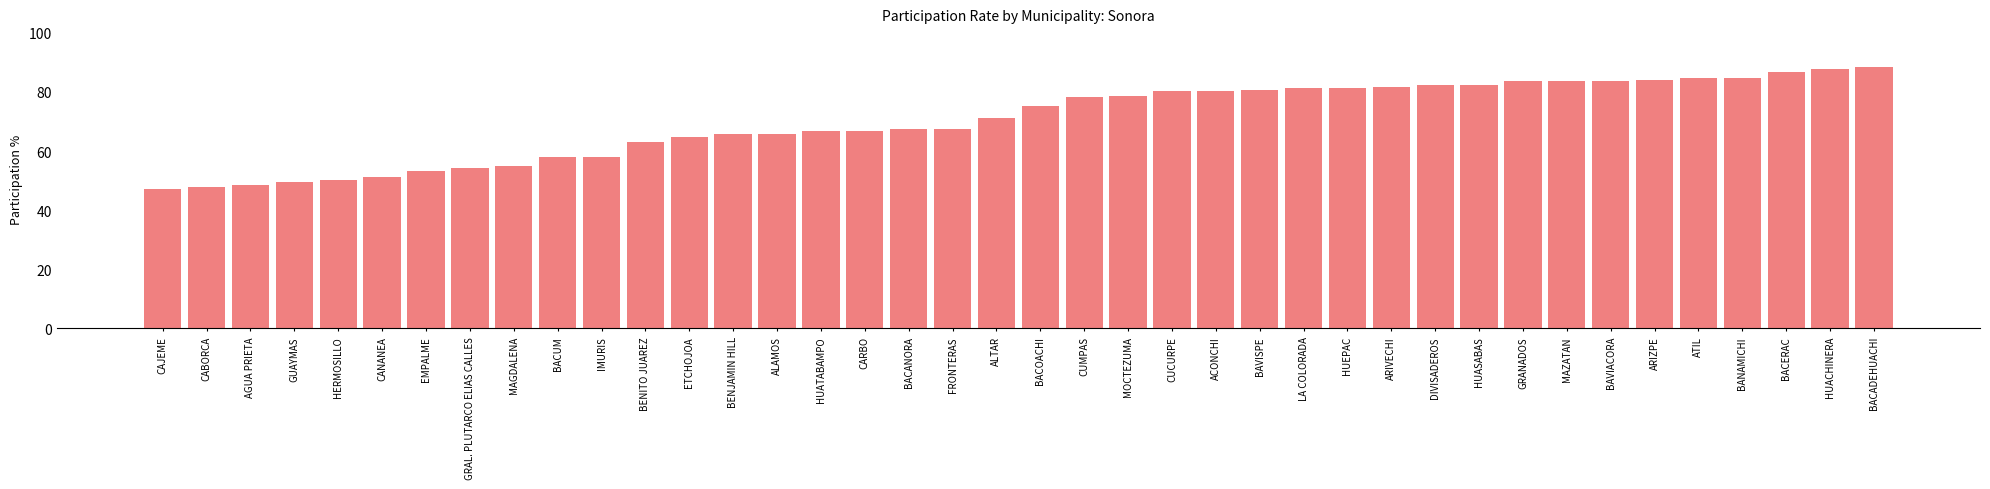

Where does the data first go above 75?

BACOACHI